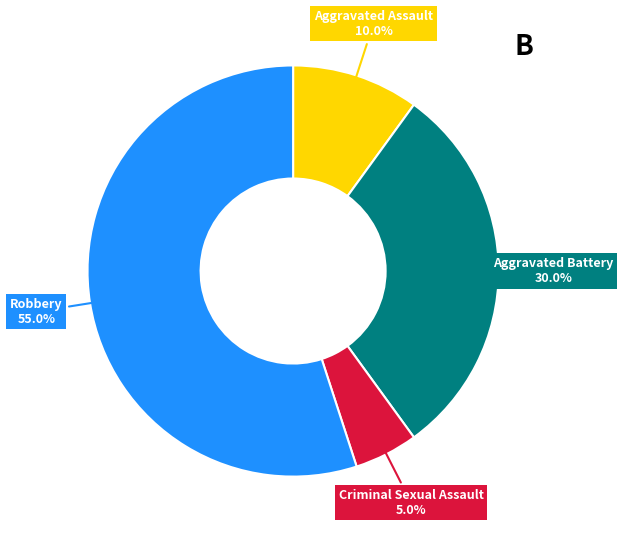

Is there a majority slice in this chart?

Yes